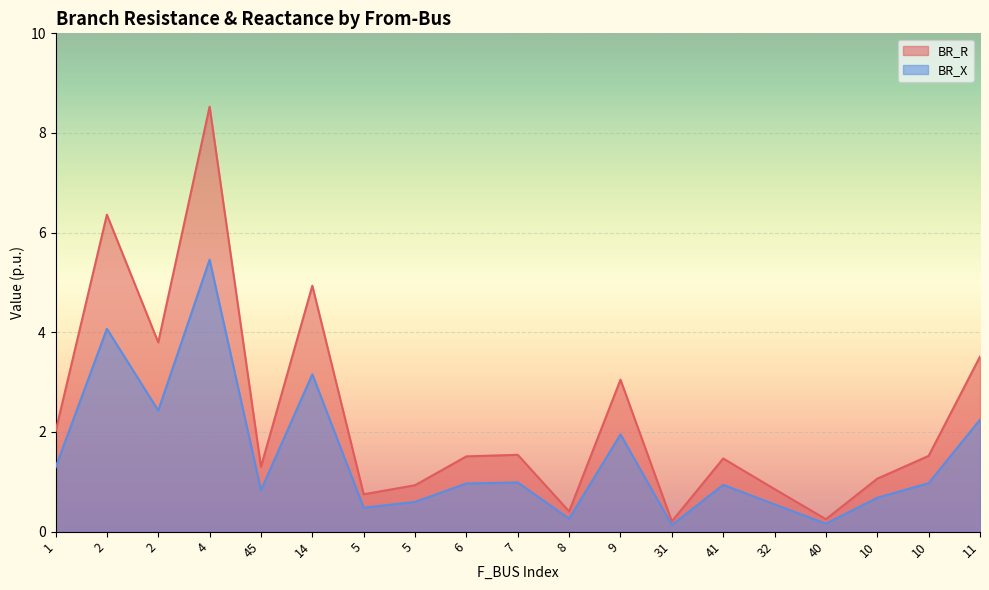

True or false: BR_X has a value of 0.1 at 8.

False